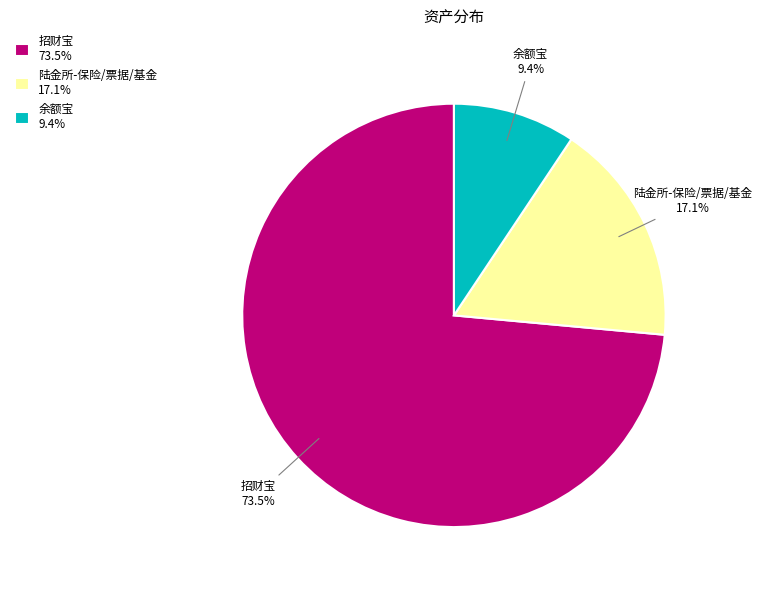

What portion of the pie excludes 陆金所-保险/票据/基金?

82.9%